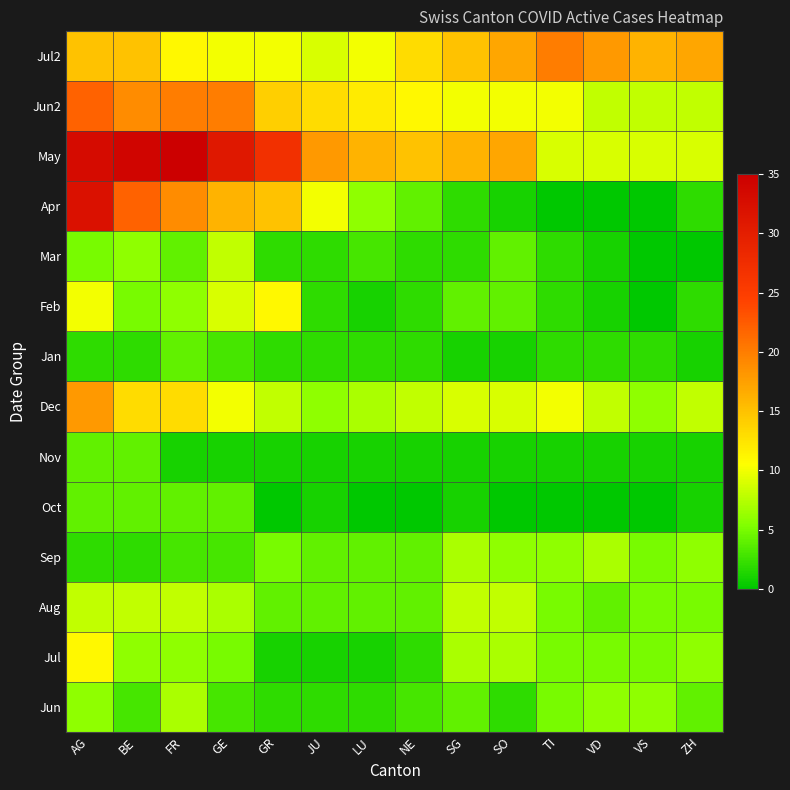

List the series in order of their peak value, highest first.

May, Apr, Jun2, Jul2, Dec, Jul, Feb, Aug, Mar, Jun, Sep, Oct, Nov, Jan